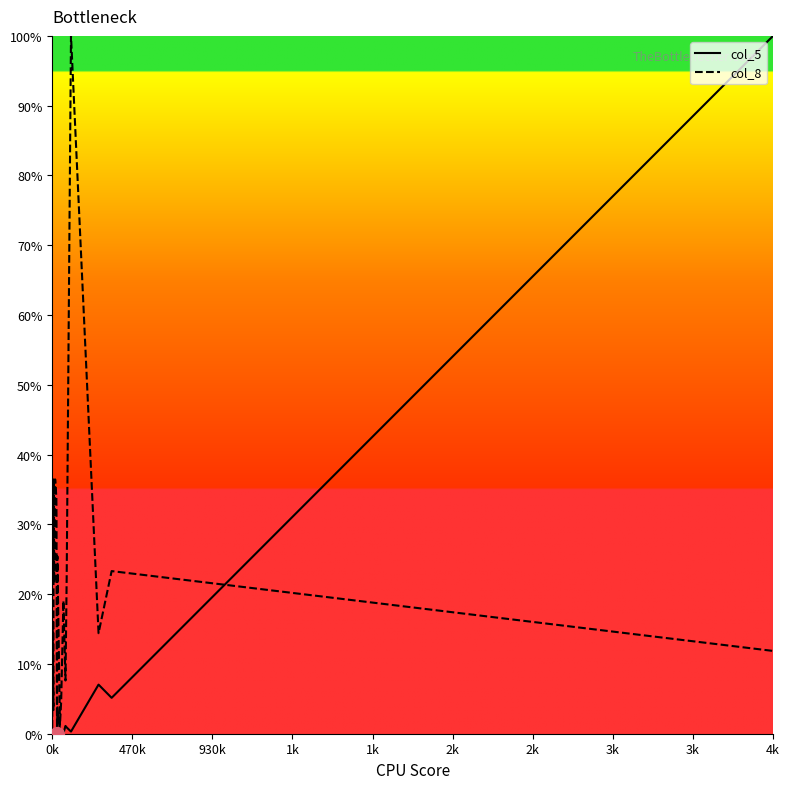

What is the average value of the col_5 series?

6.0